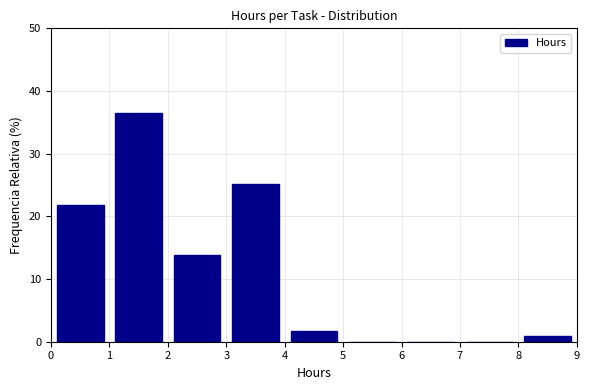

Which range on the x-axis has the tallest bar?

1 to 2